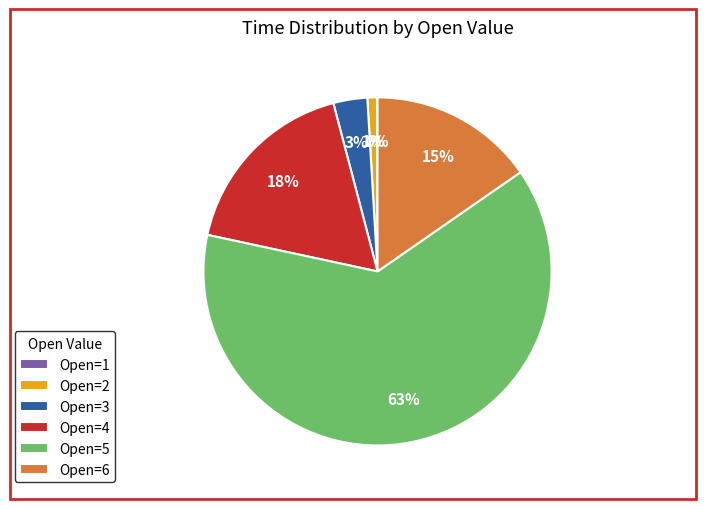

Is it true that Open=4 is 18% of the pie?

True